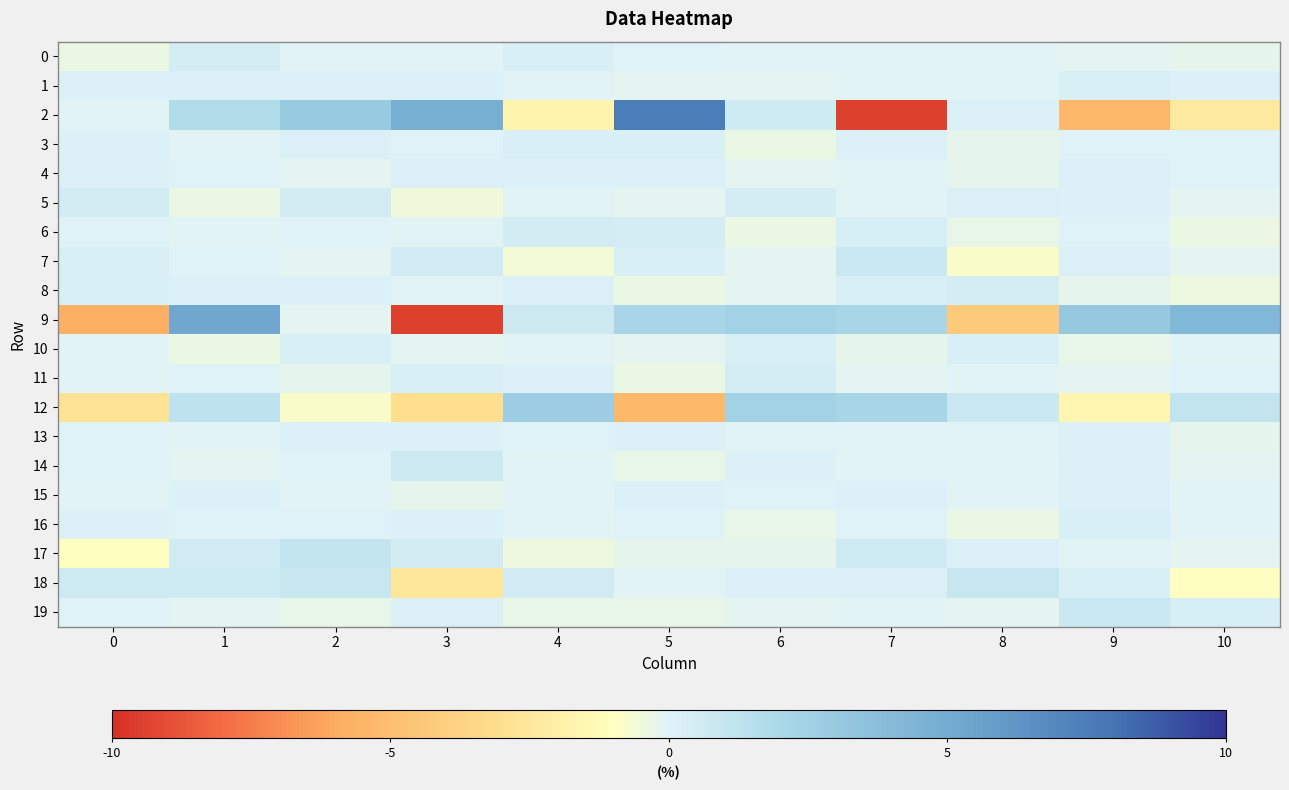

Between 4 and 6, which is larger?

4